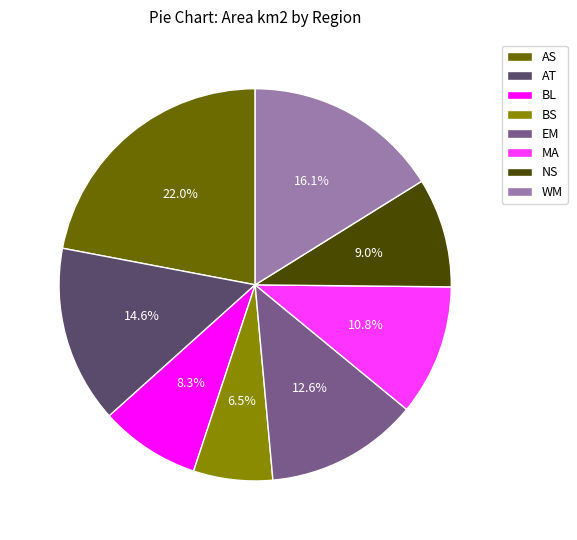

Which has a higher value, EM or BL?

EM